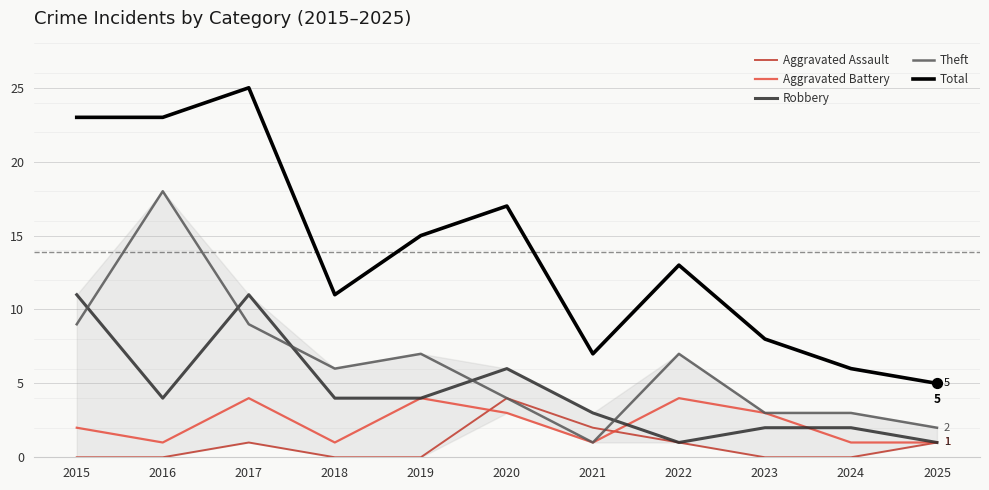

What are all the series names shown in the legend?

Aggravated Assault, Aggravated Battery, Robbery, Theft, Total